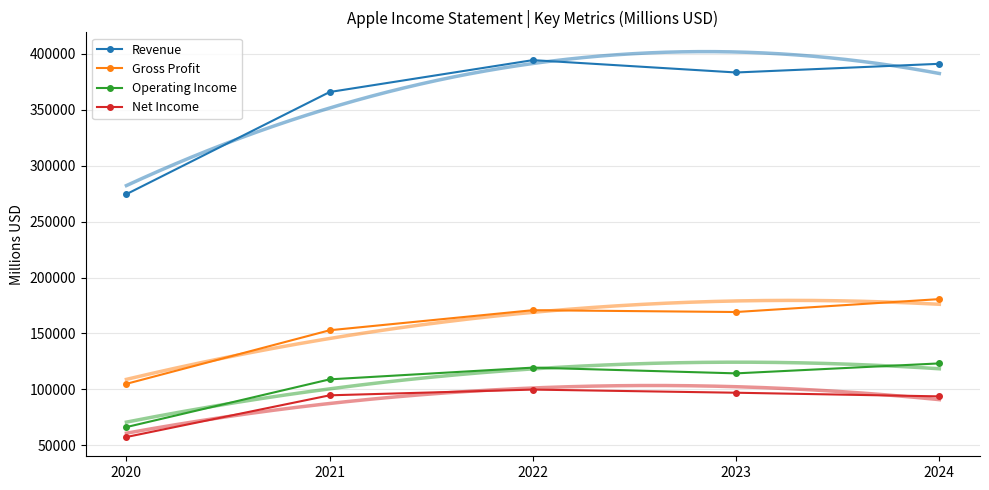

What is the total value across all series at 2023?

763729